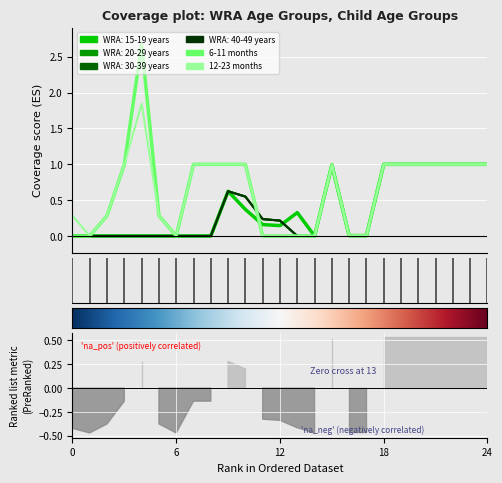

How many data points in 6-11 months are above 1?

1